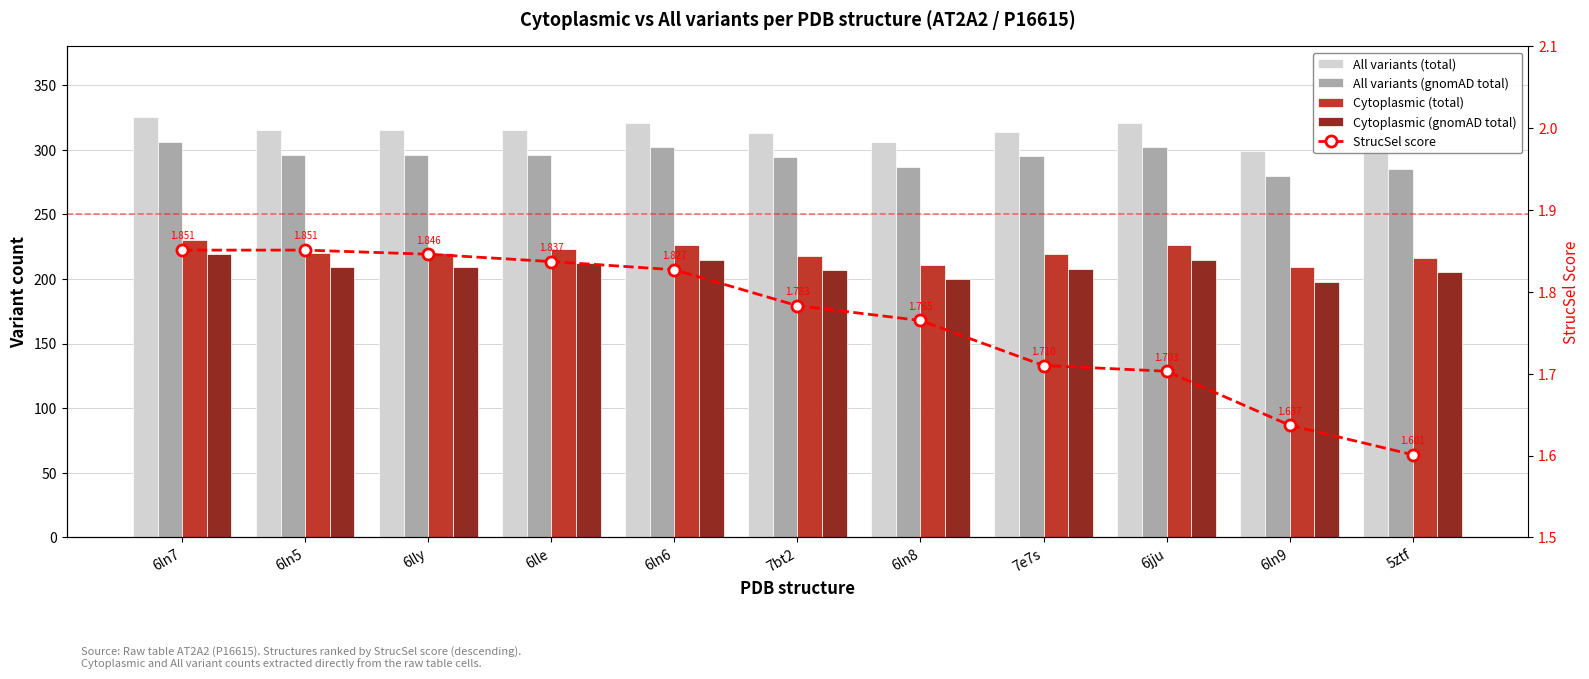

Reading right to left, list all the values displayed in this chart.

All variants (total): 304.0	299.0	321.0	314.0	306.0	313.0	321.0	315.0	315.0	315.0	325.0
All variants (gnomAD total): 285.0	280.0	302.0	295.0	287.0	294.0	302.0	296.0	296.0	296.0	306.0
Cytoplasmic (total): 216.0	209.0	226.0	219.0	211.0	218.0	226.0	223.0	220.0	220.0	230.0
Cytoplasmic (gnomAD total): 205.0	198.0	215.0	208.0	200.0	207.0	215.0	212.0	209.0	209.0	219.0
StrucSel score: 1.6	1.6	1.7	1.7	1.8	1.8	1.8	1.8	1.8	1.9	1.9